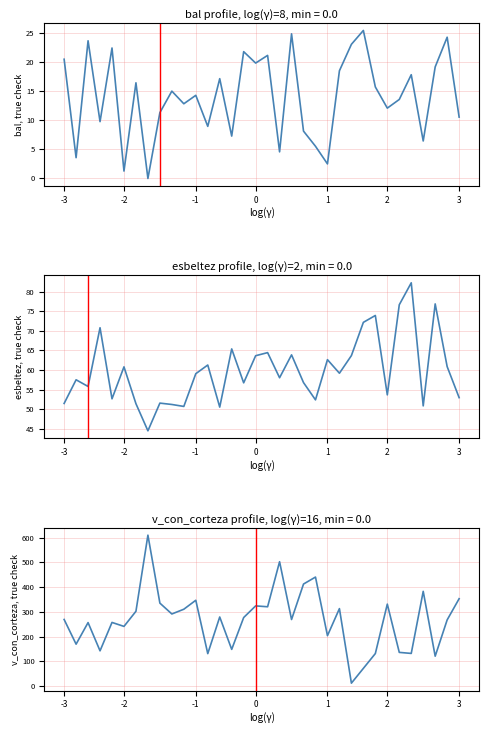

The value of v_con_corteza at 17 is 320.7. True or false?

True